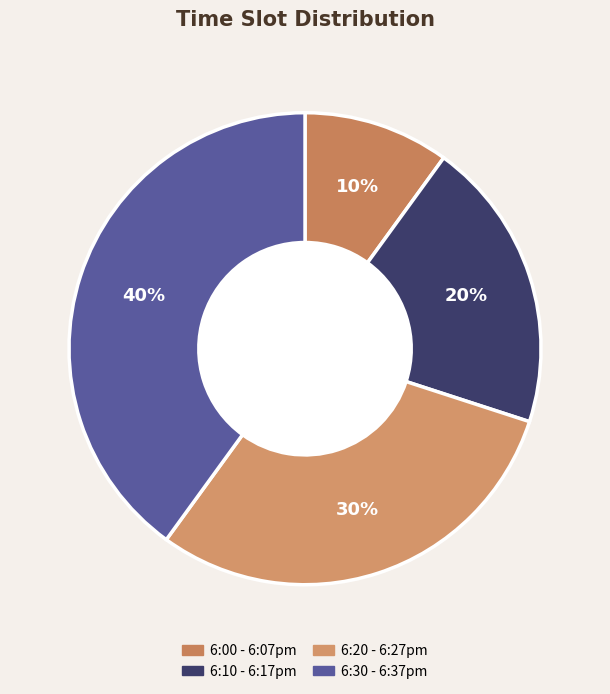

To the nearest percent, what is the difference between the largest and smallest slice percentages?

30%